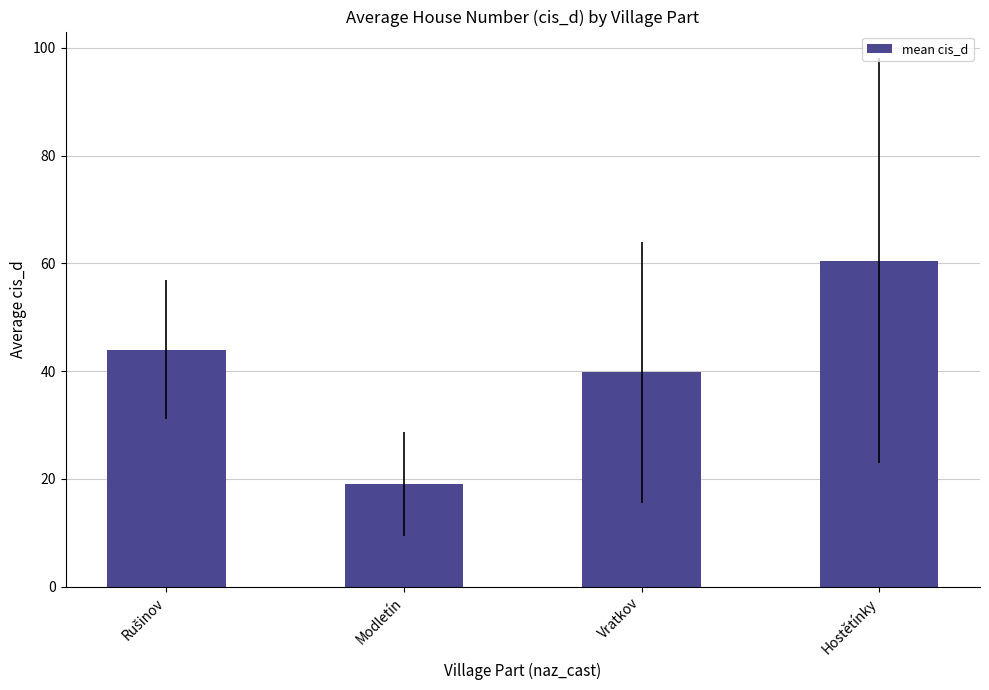

True or false: the data shows 40.8 at Hostětínky.

False